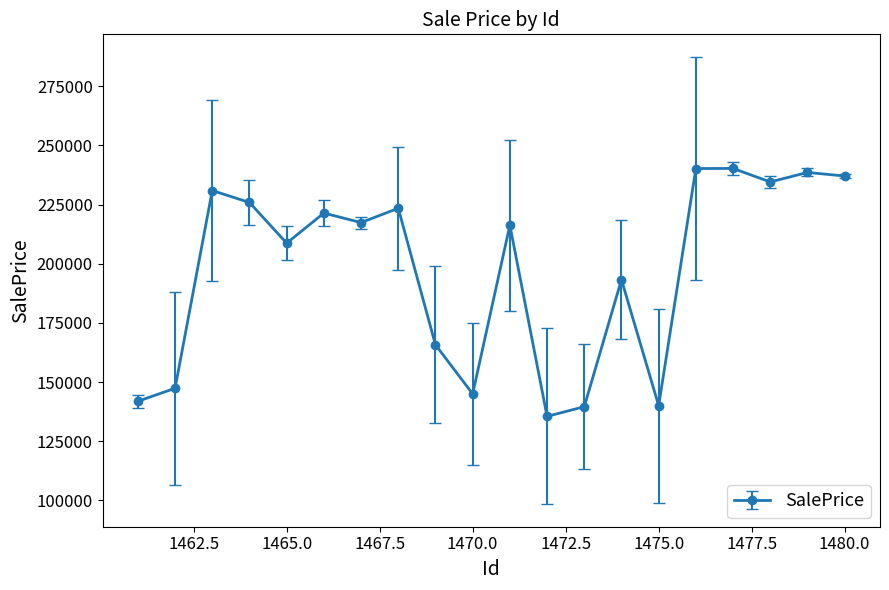

What is the smallest value displayed?

135508.7